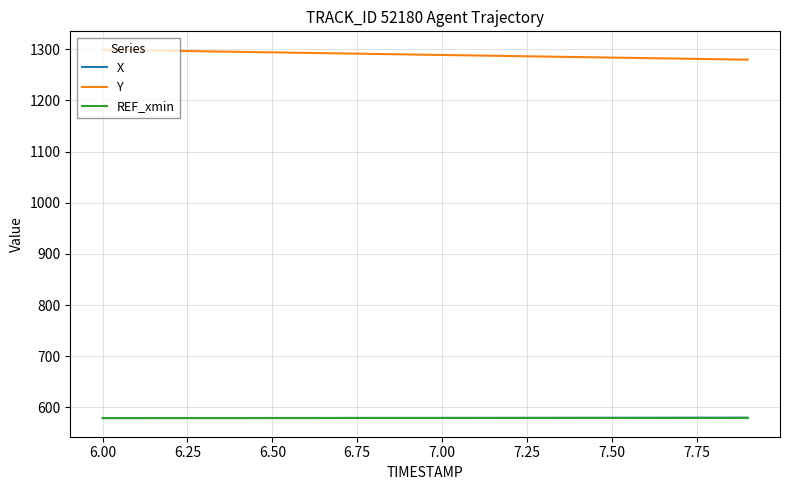

What is the lowest value of the REF_xmin series?

578.5